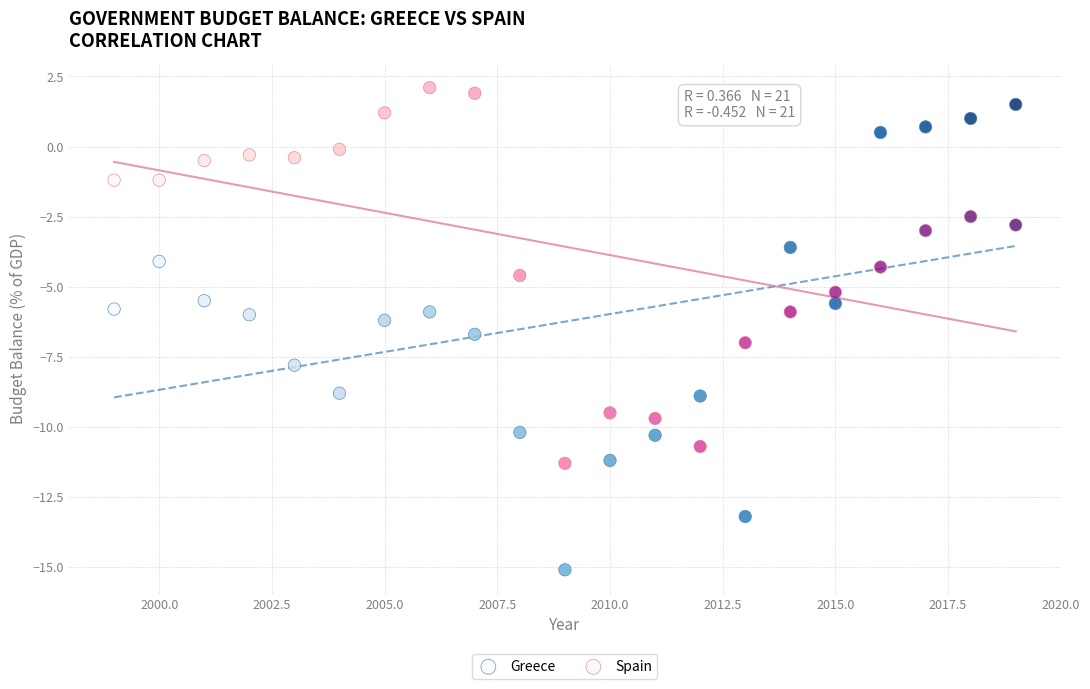

Which series has the widest spread of Y values?

Greece